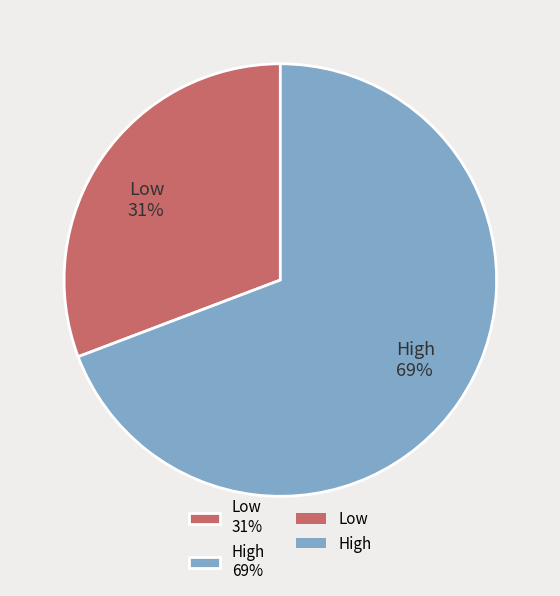

Is the sum of High 69% and Low 31% greater than half?

Yes